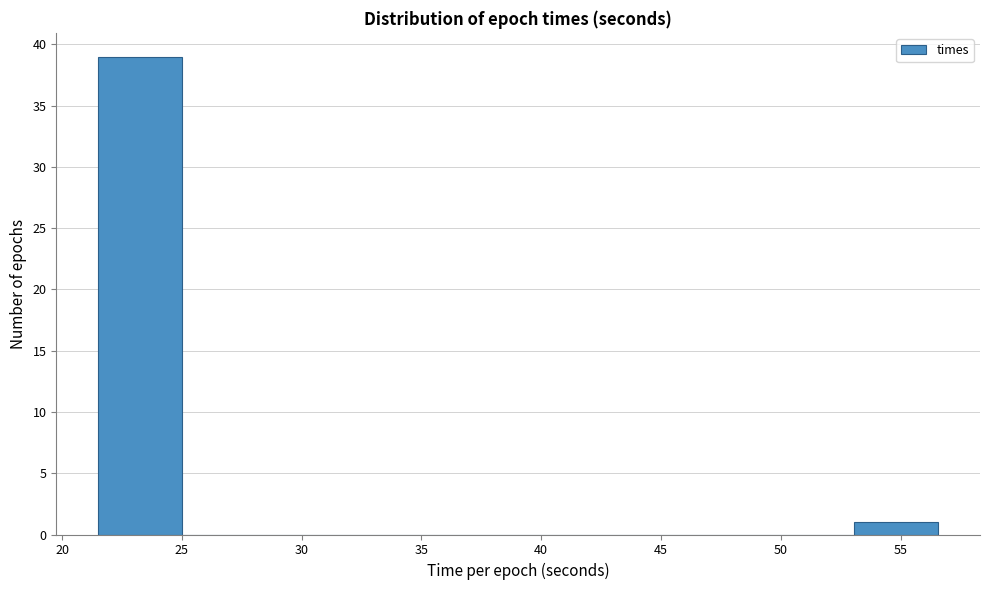

What is the height of the bar covering 21.5 to 25.0 on the x-axis? Neither the bar edges nor the heights are printed on the chart, so give them approximately, as read against the axes.

39